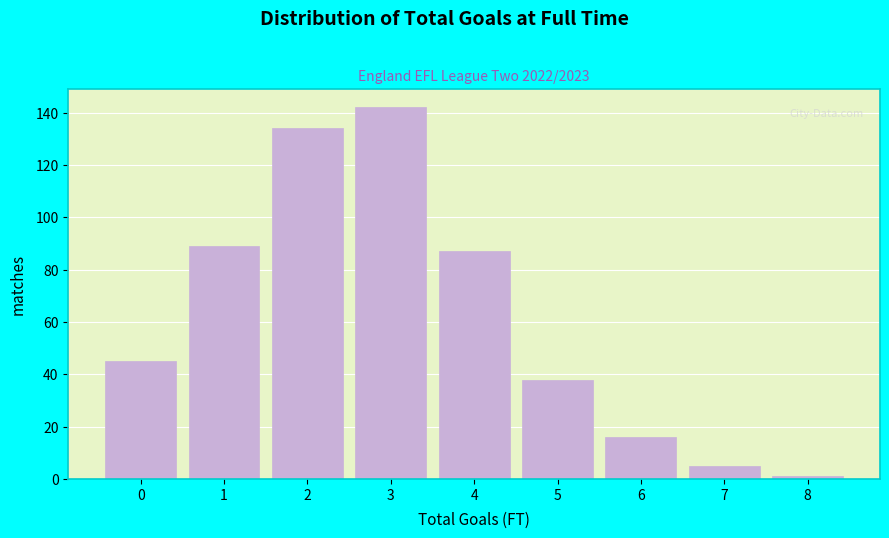

Reading left to right, extract all data points from this chart.

0=45	1=89	2=134	3=142	4=87	5=38	6=16	7=5	8=1